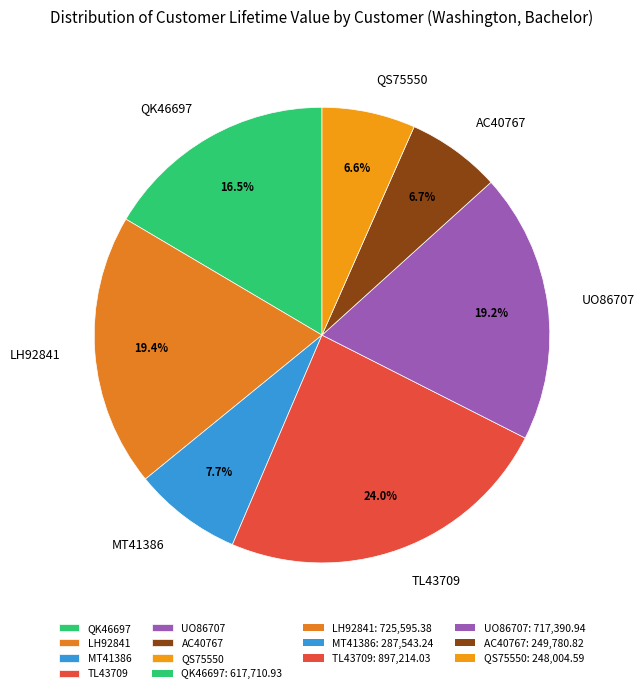

Which category has the biggest portion of the pie?

TL43709